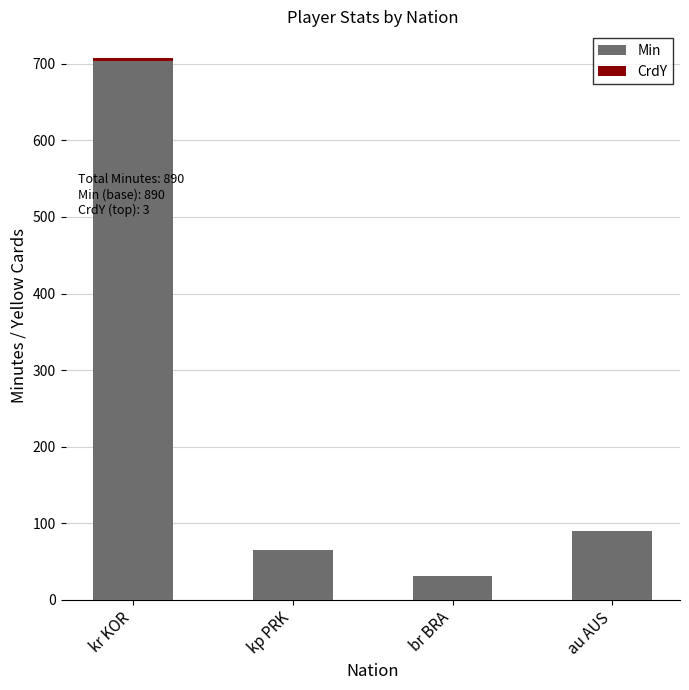

Where is Min nearest to the value 367?

au AUS